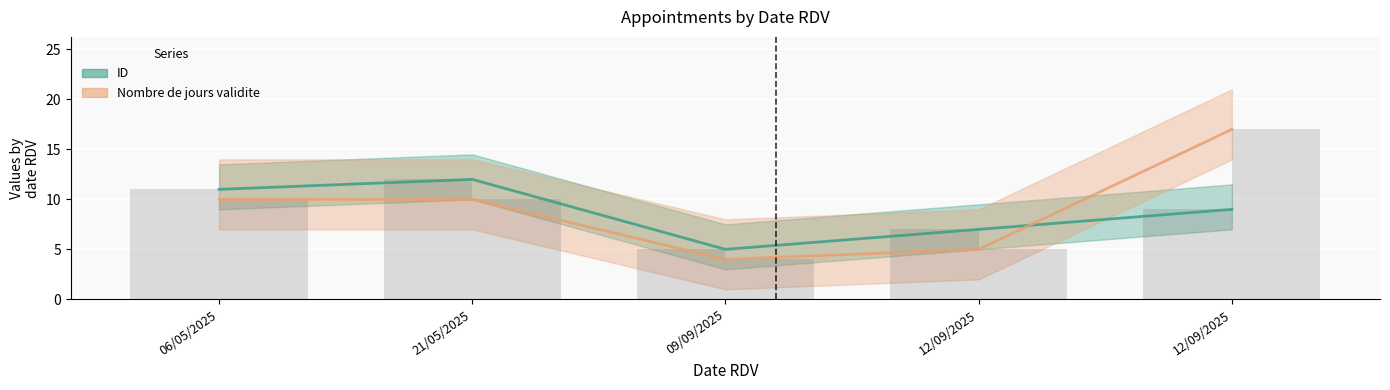

What is the value of the ID bar at the 1st from the left?

11